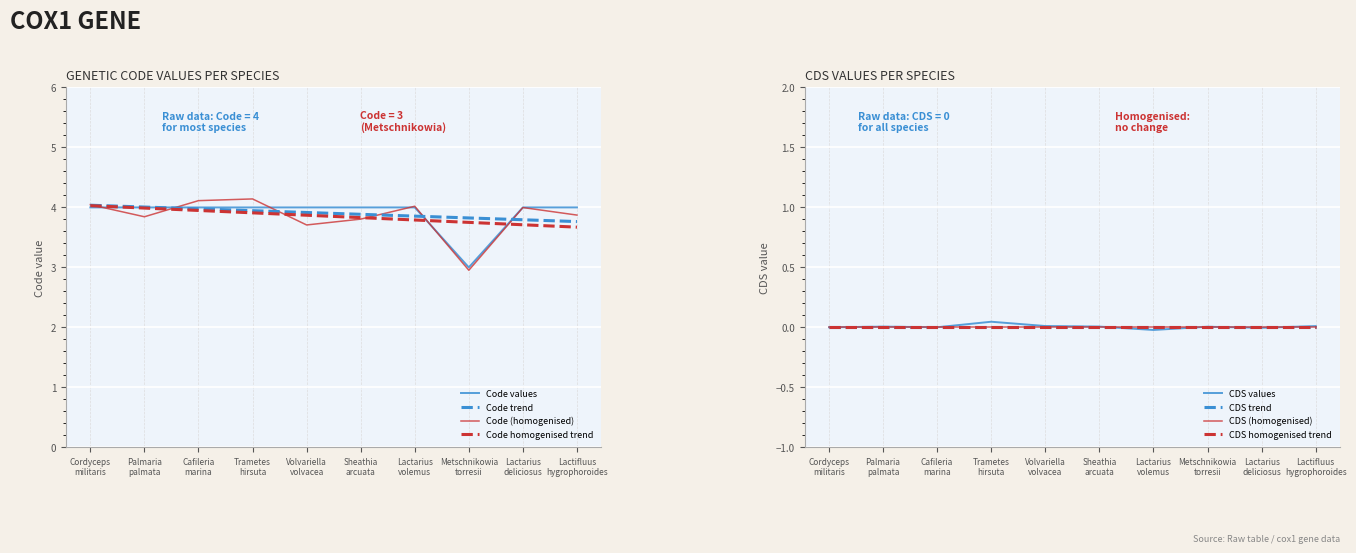

What is the difference between the maximum and minimum values?

1